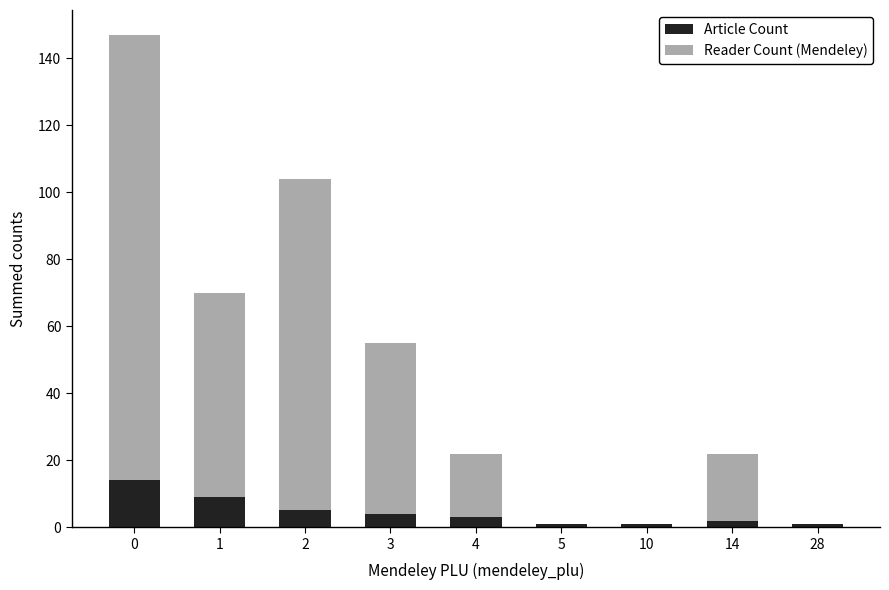

What is the total value across all series at 3?

55